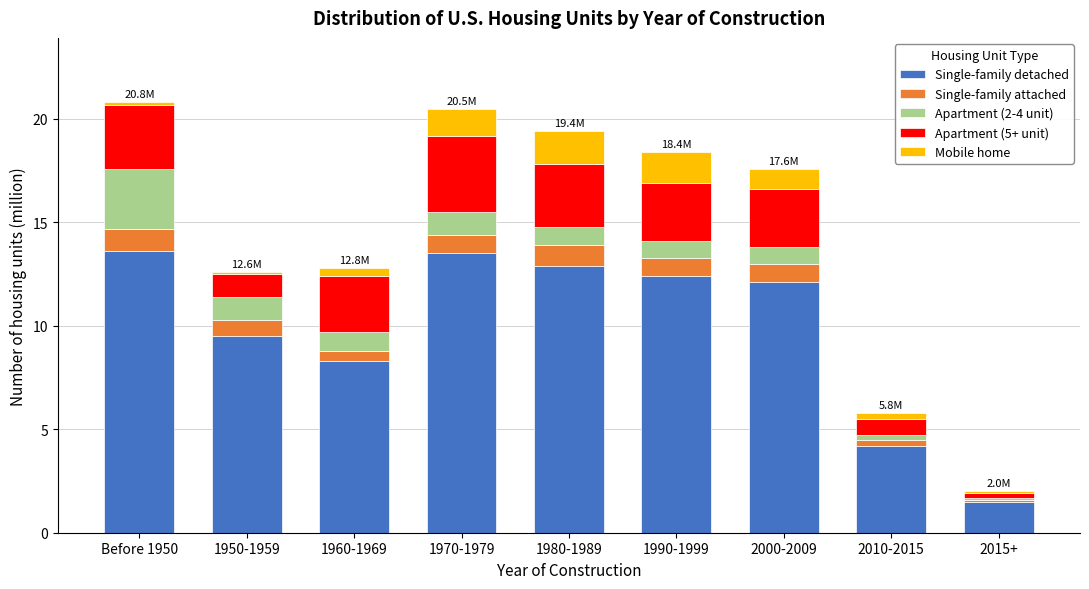

What is the minimum value for Single-family detached?

1.5